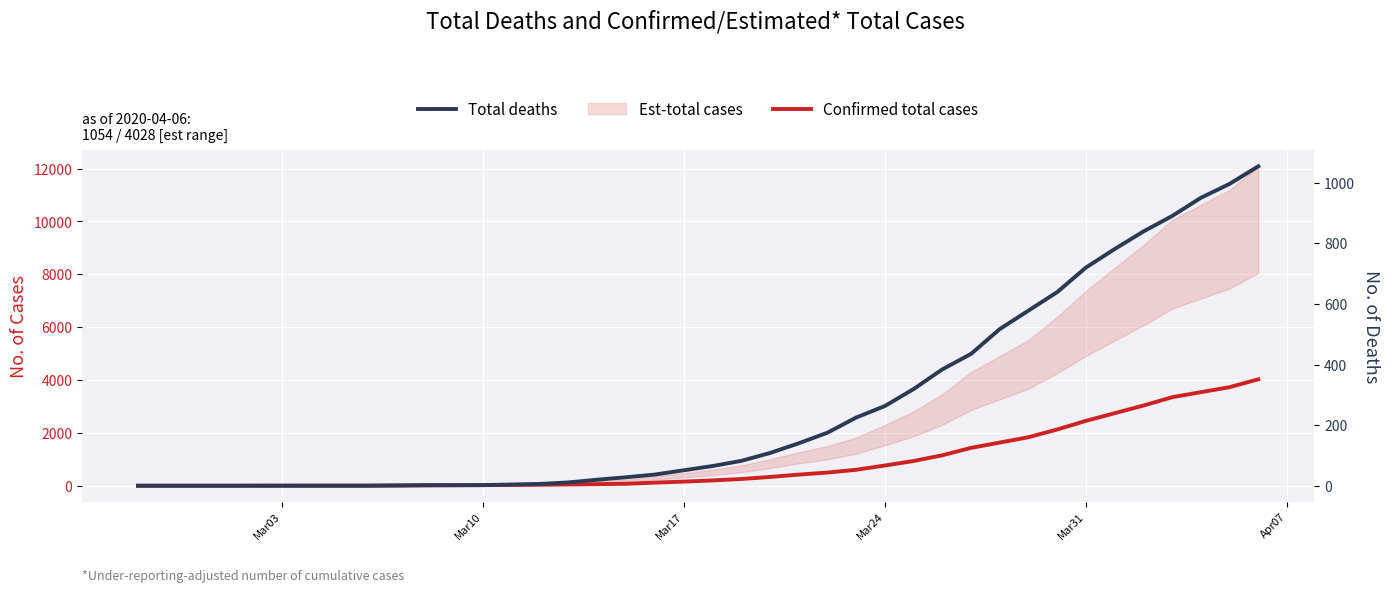

Rank the series by their maximum value, from highest to lowest.

Confirmed total cases, Total deaths